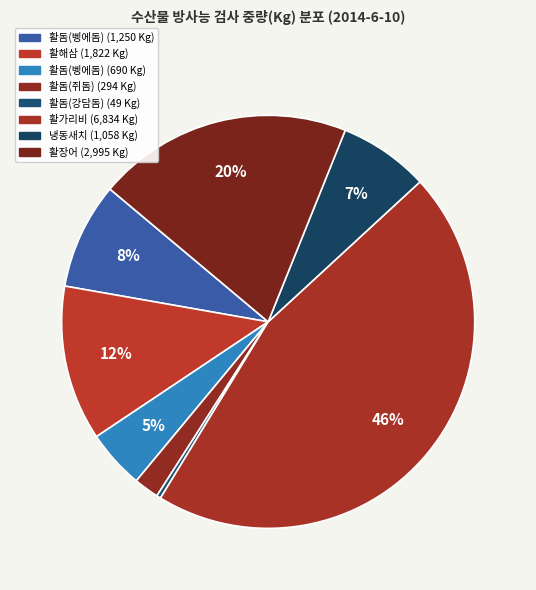

To the nearest percent, what is the average slice percentage?

12%